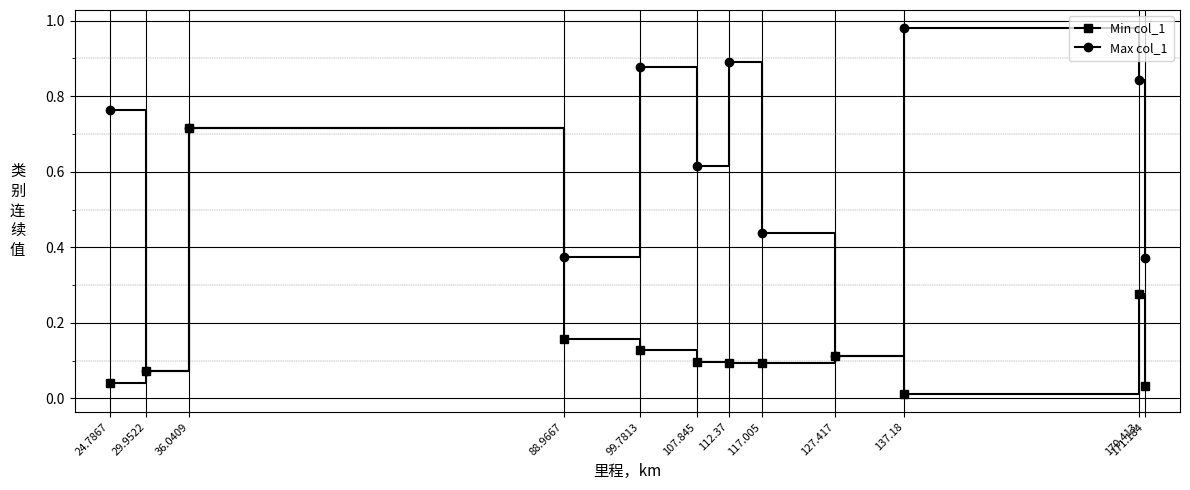

How many data points does each series have?

12